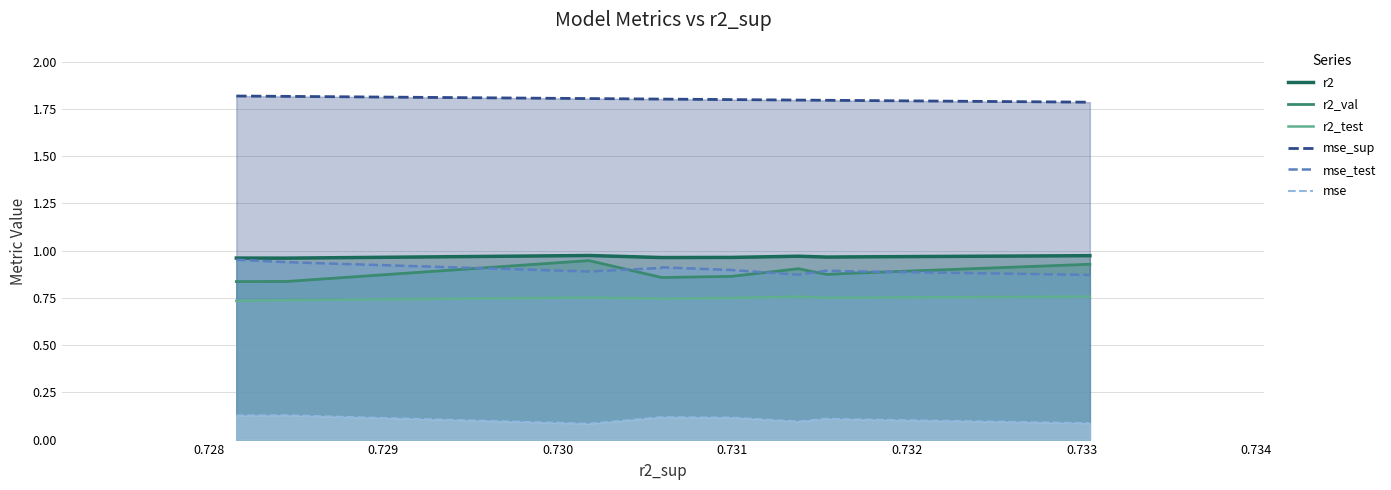

What is the greatest value displayed?

1.8